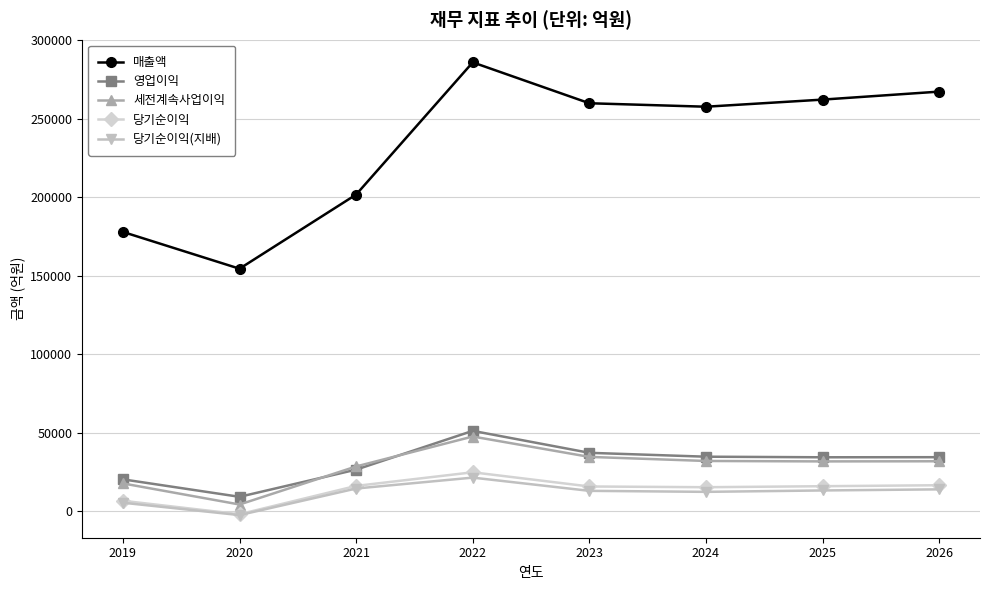

At which label does 당기순이익(지배) first exceed 13254?

2021